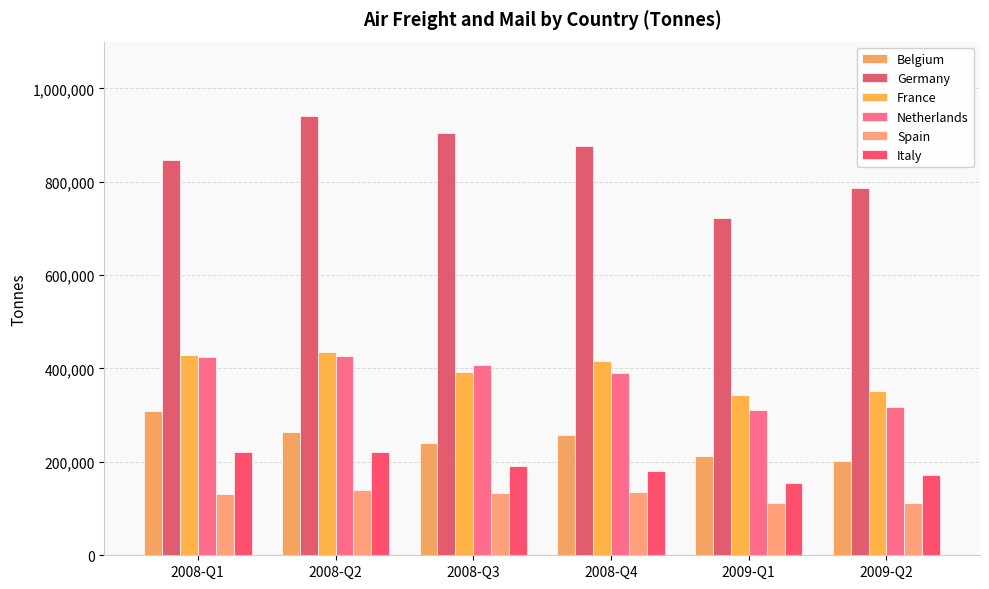

Which has a higher value, 2008-Q3 or 2008-Q4?

2008-Q4